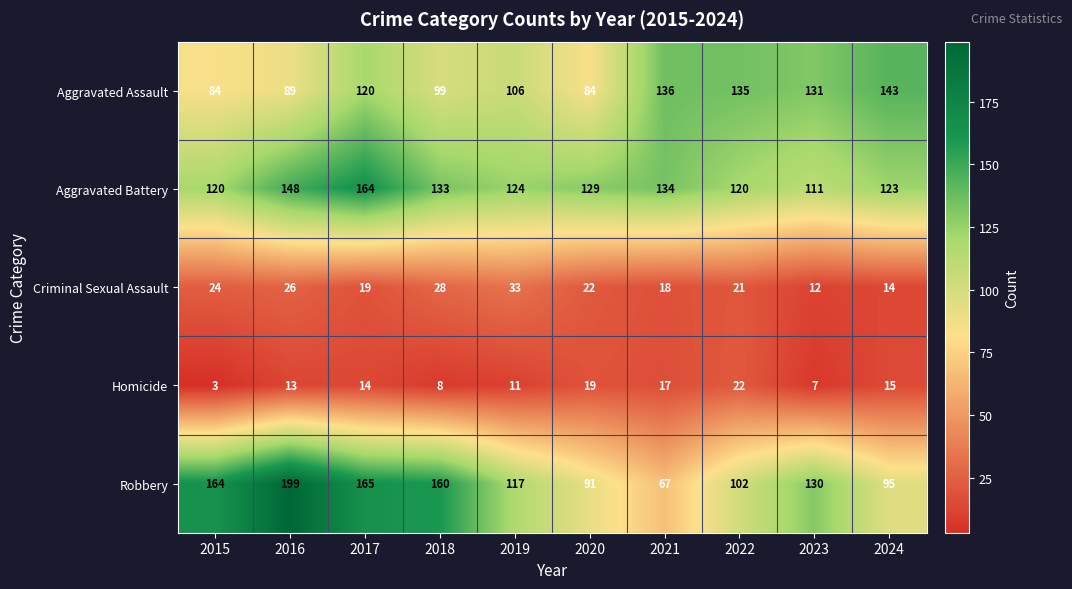

What is the total value across all series at 2024?

390